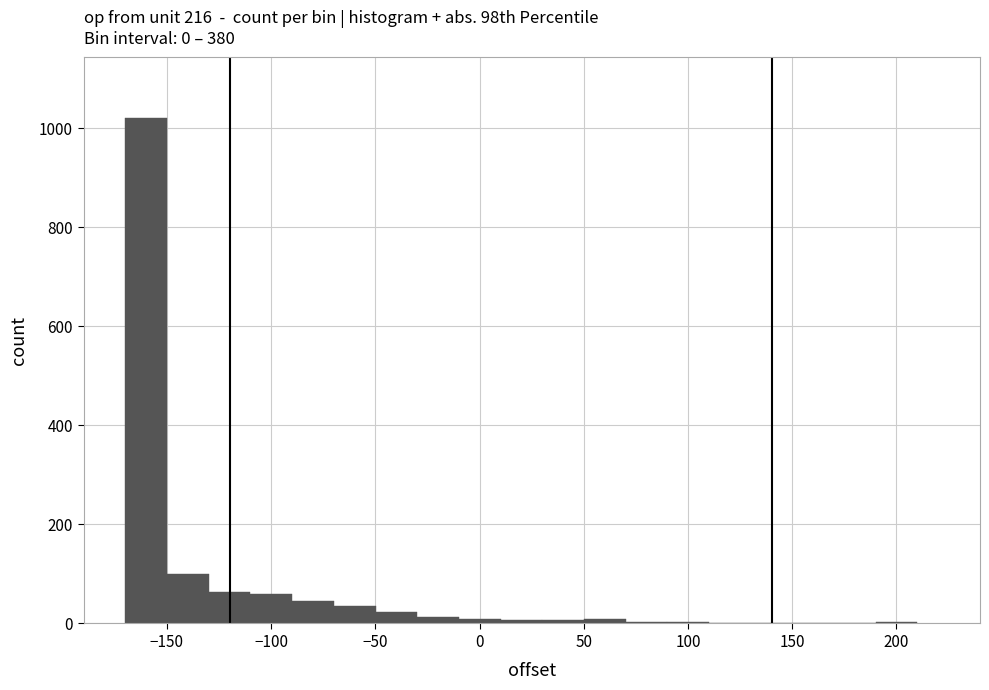

Reading left to right, list every bar in this chart as the range it spans on the x-axis followed by its height. Neither the bar edges nor the heights are printed on the chart, so give them approximately, as read against the axes.

-170 to -150: 1020
-150 to -130: 100
-130 to -110: 60
-110 to -90: 60
-90 to -70: 40
-70 to -50: 40
-50 to -30: 20
-30 to -10: under 20
-10 to 10: under 20
10 to 30: under 20
30 to 50: under 20
50 to 70: under 20
70 to 90: under 20
90 to 110: under 20
110 to 130: 0
130 to 150: under 20
150 to 170: under 20
170 to 190: under 20
190 to 210: under 20